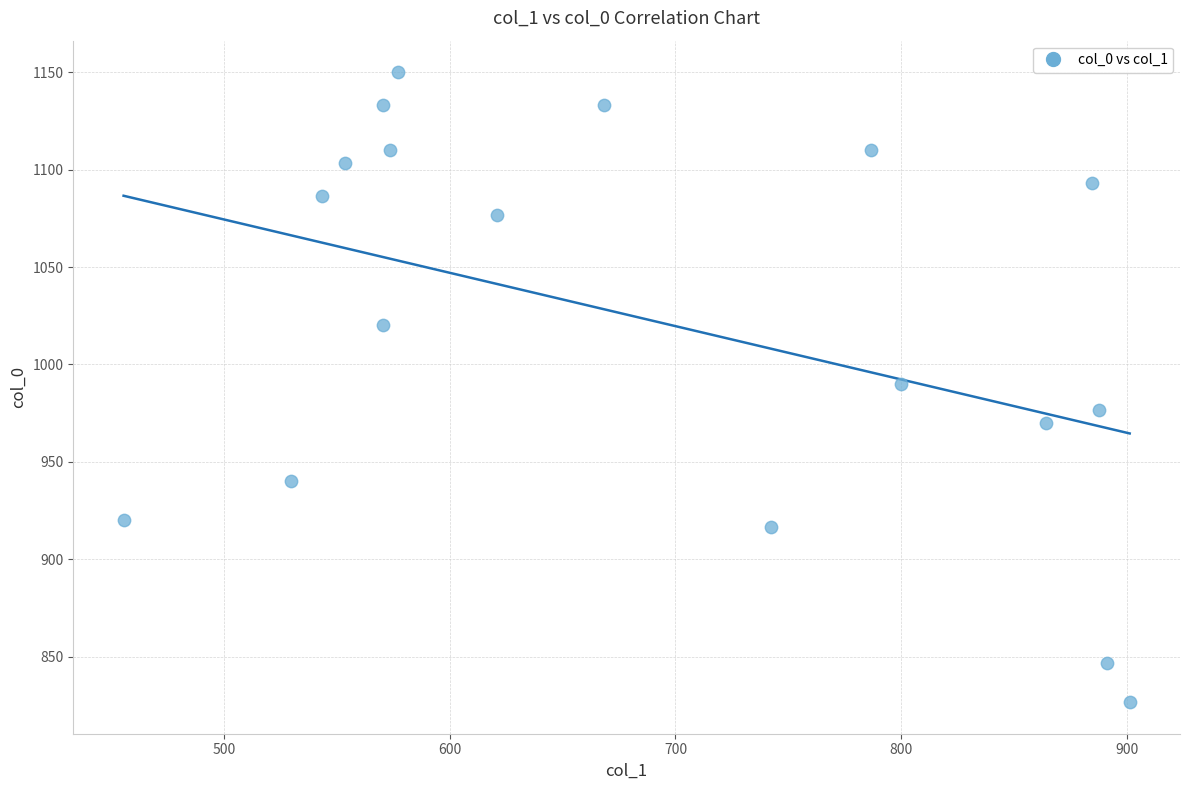

What is the range of X values (max minus min)?

445.5